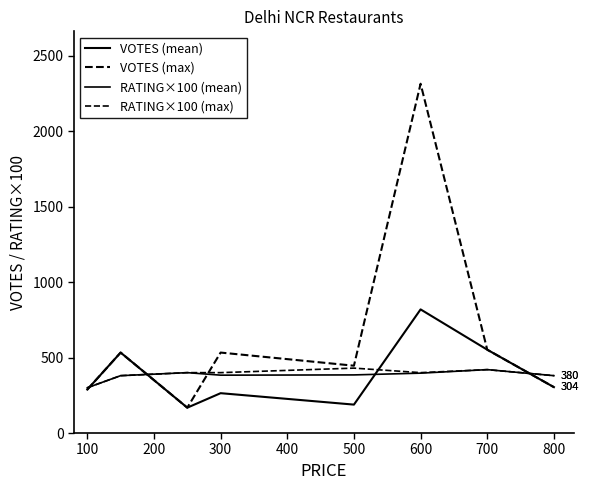

Which series has the largest total across all categories?

VOTES (max)